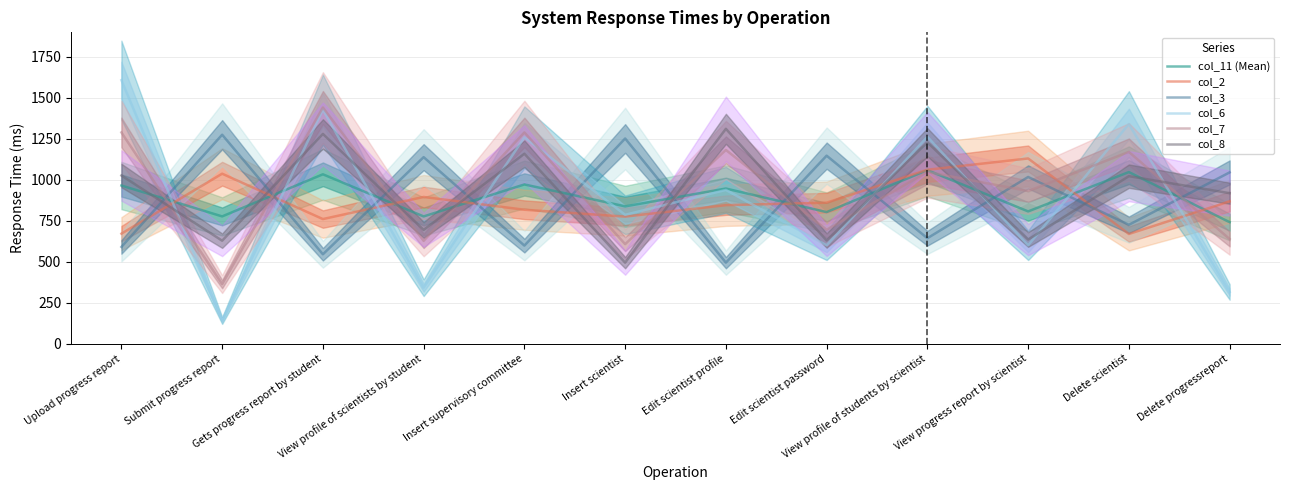

What is the value of the col_3 point at the 11th from the left?

725.0